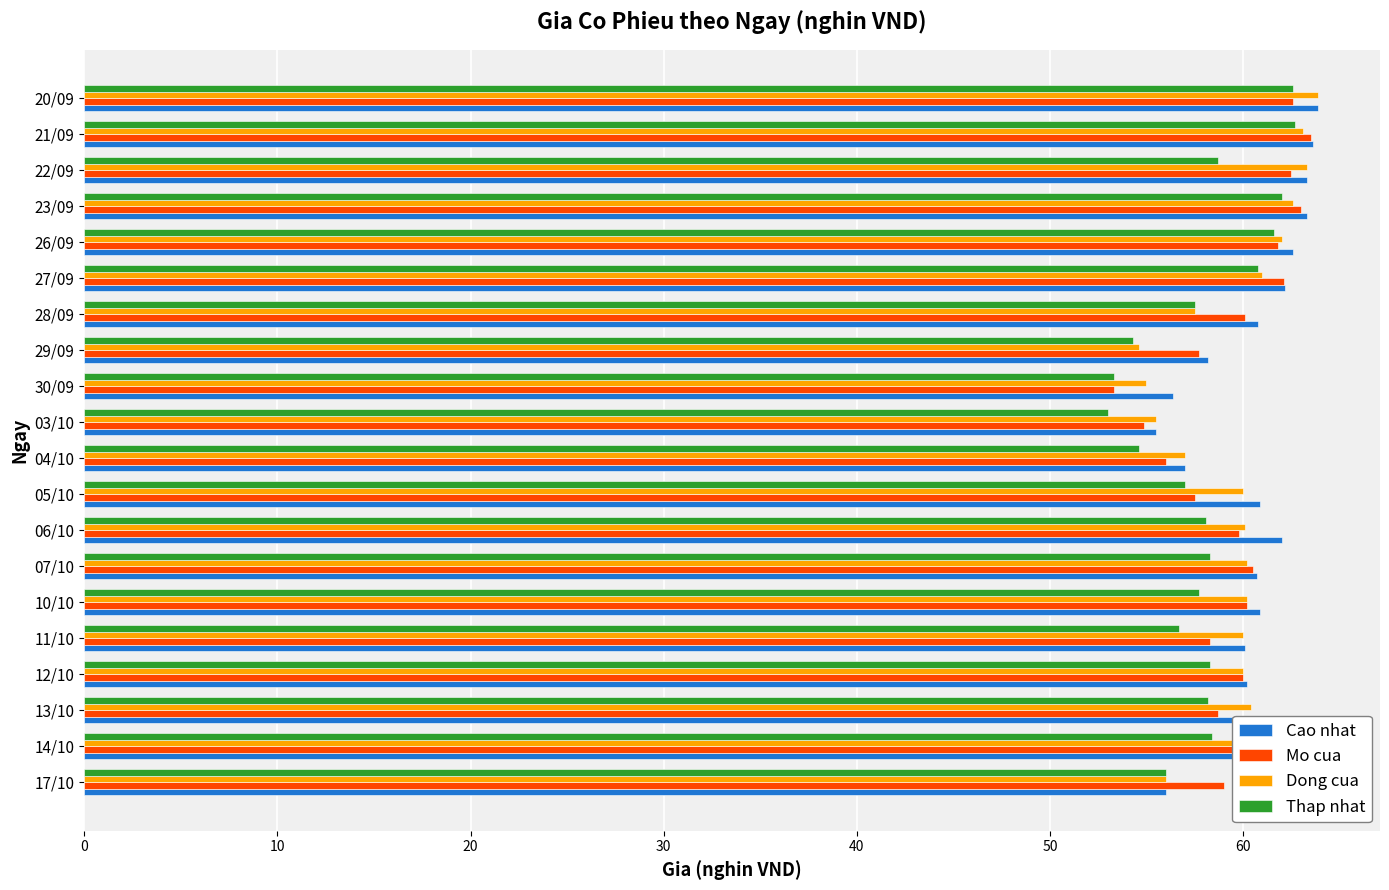

What is the total value across all series at 26/09?

248.0